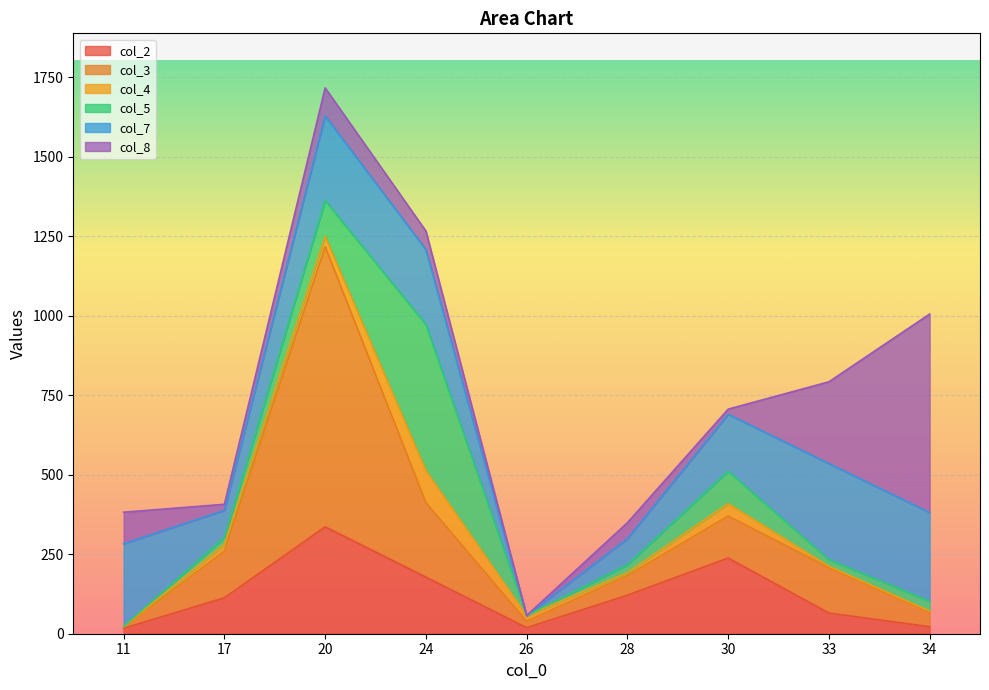

Is it true that col_4 equals 6 at 33?

False